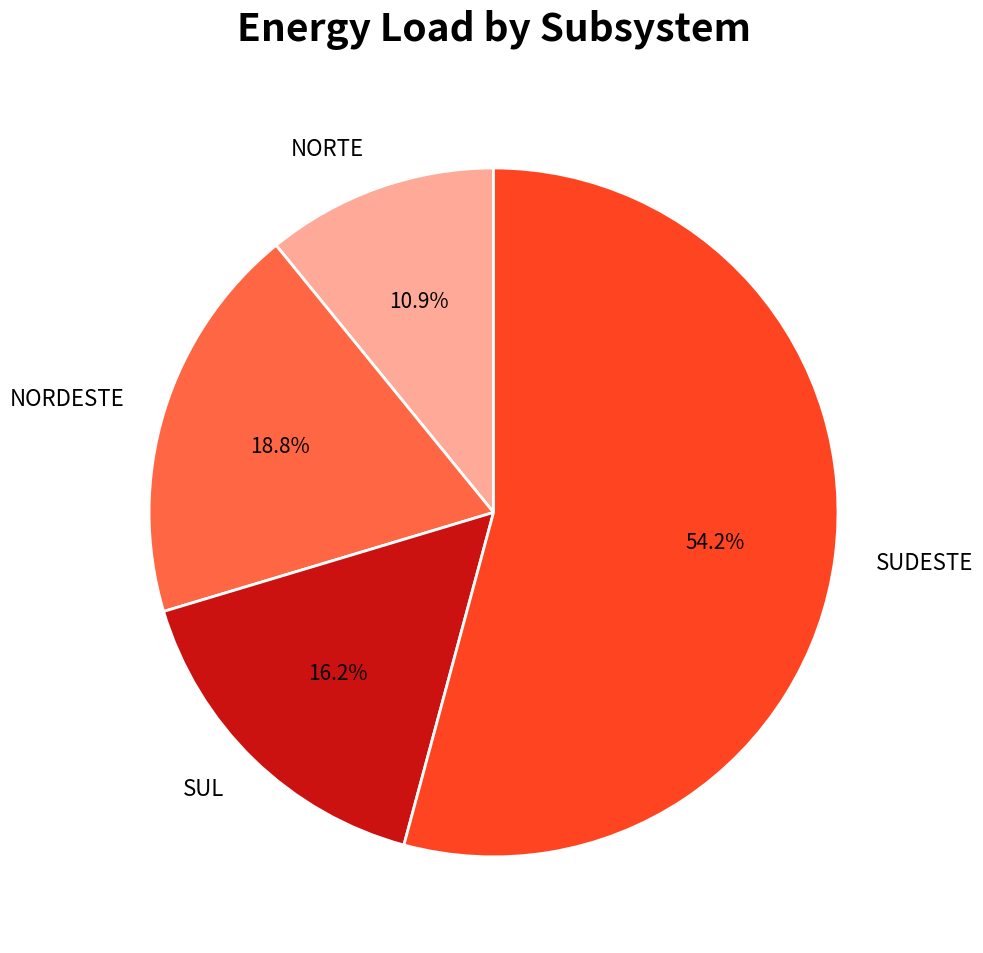

Rank the categories by value from highest to lowest.

SUDESTE, NORDESTE, SUL, NORTE